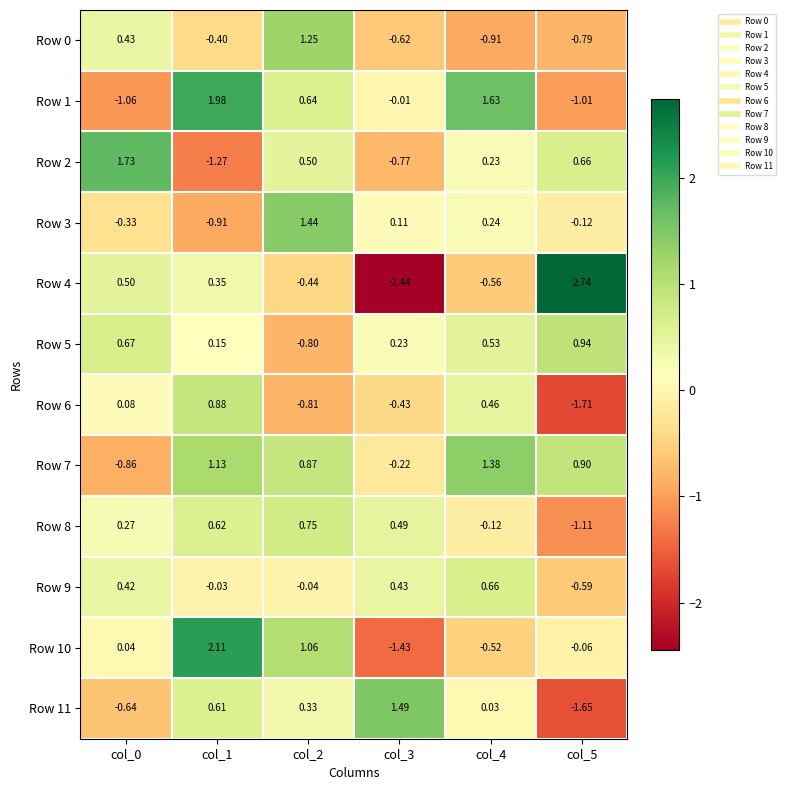

How many positive values does the Row 5 series have?

5